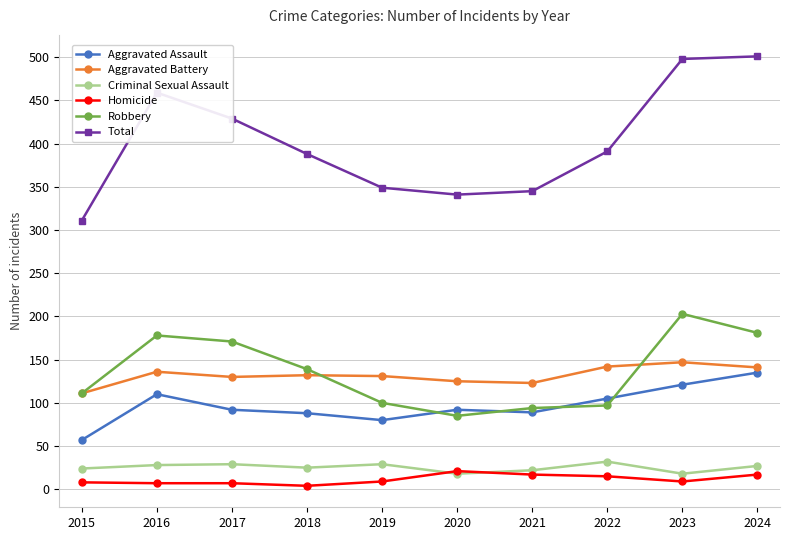

Is the value of Total at 2022 greater than the value of Robbery at 2024?

Yes